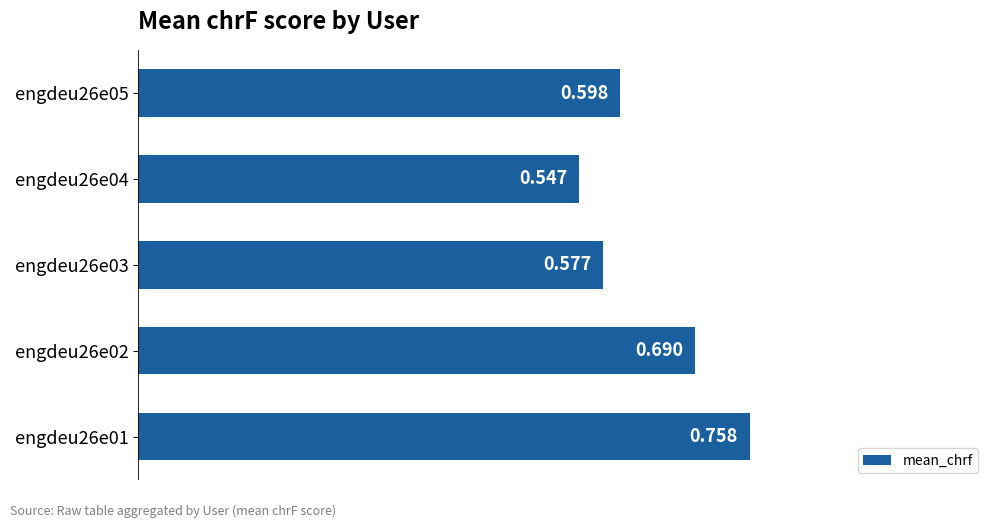

Rank the categories by value from highest to lowest.

engdeu26e01, engdeu26e02, engdeu26e05, engdeu26e03, engdeu26e04